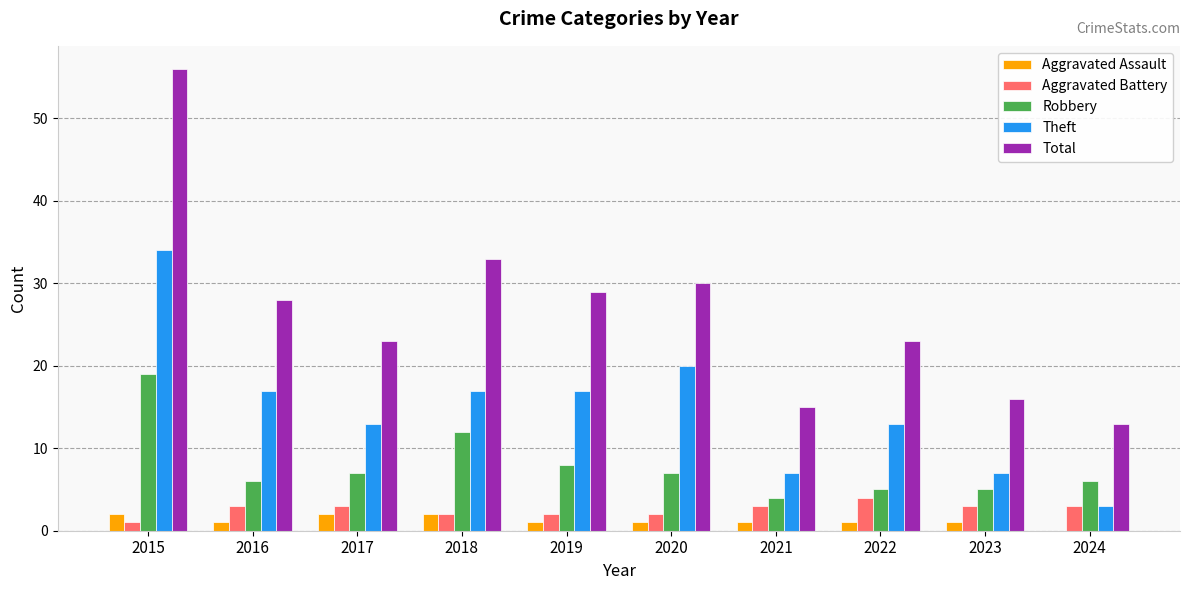

Which series has the largest total across all categories?

Total